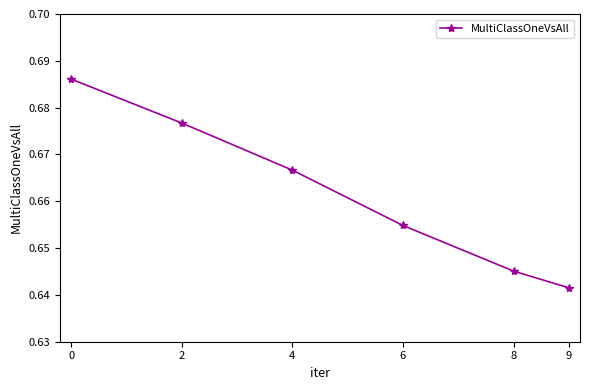

Which has a higher value, 8 or 6?

6